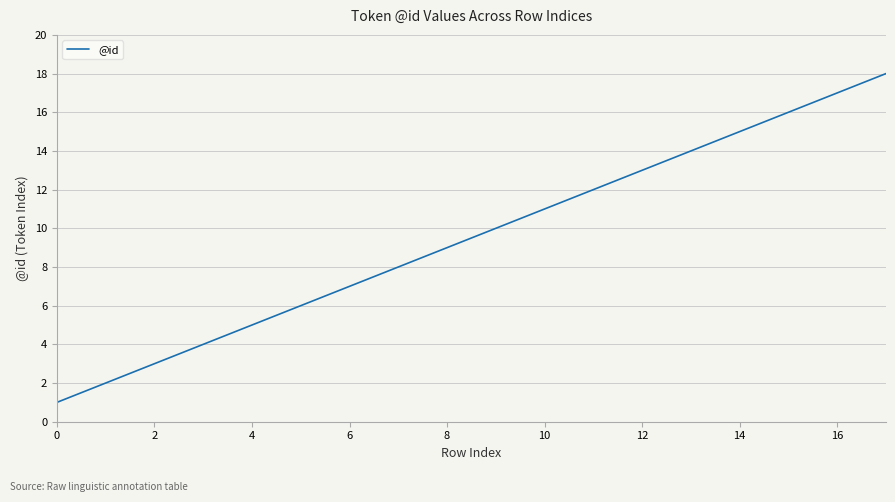

What is the maximum value shown in the chart?

18